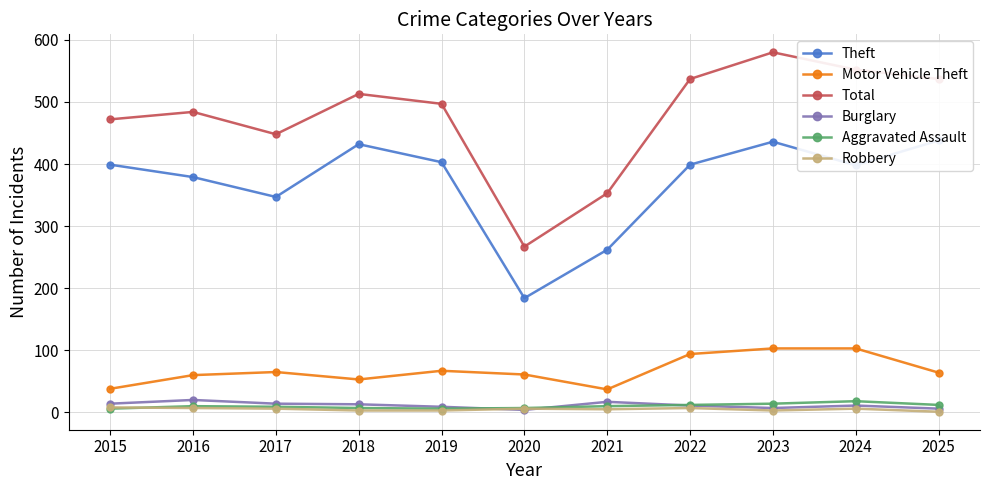

How many lines are shown in the chart?

6